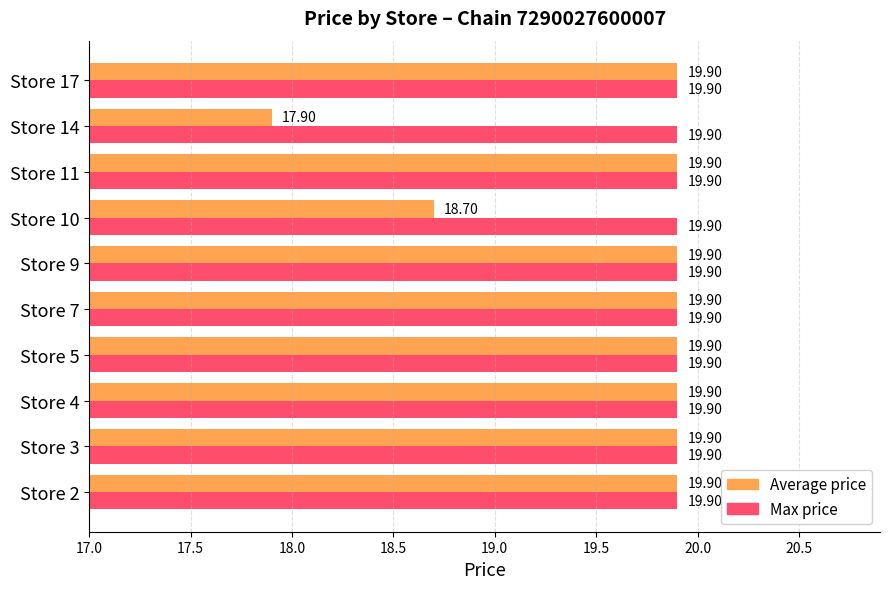

How many data points does each series have?

10